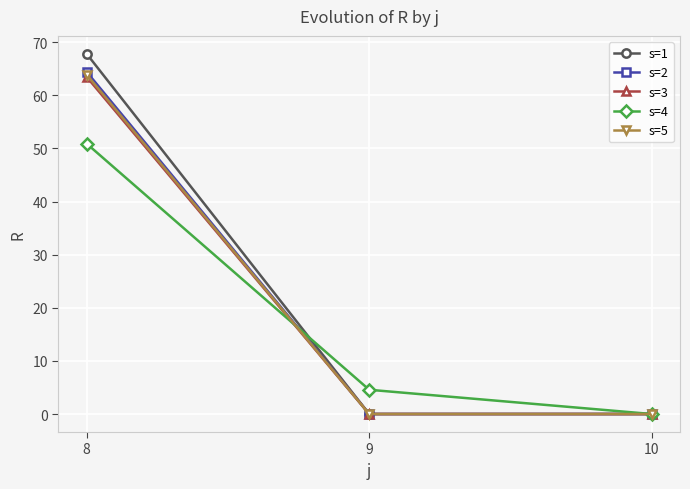

True or false: s=1 has a value of 33.8 at 10.

False